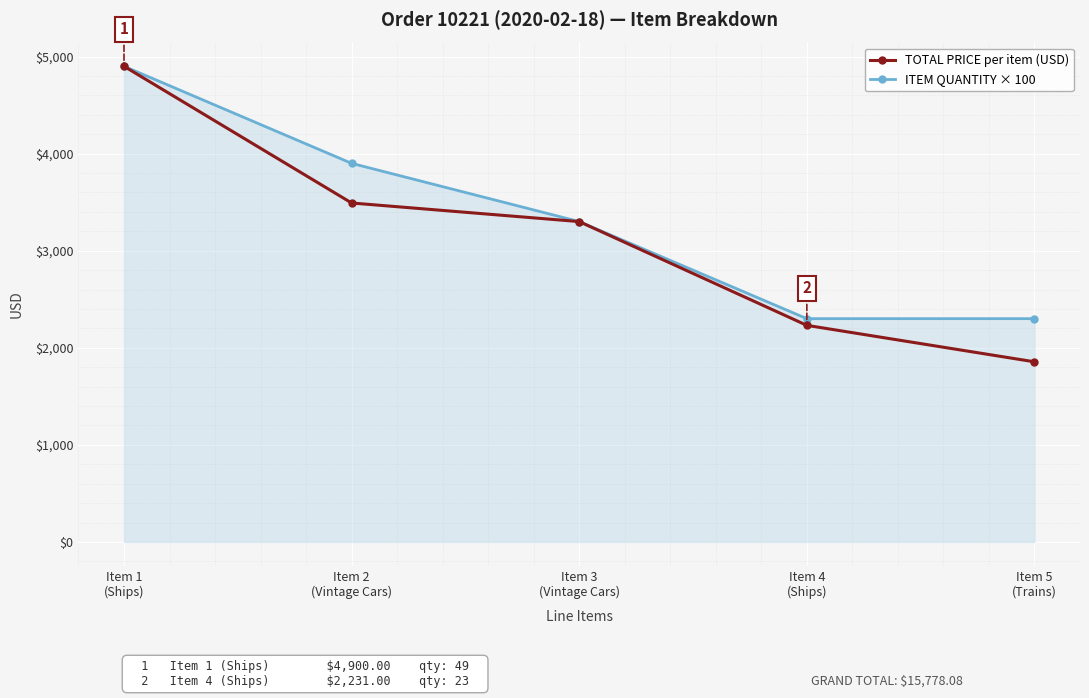

At which label does TOTAL PRICE per item (USD) reach its minimum?

Item 5
(Trains)